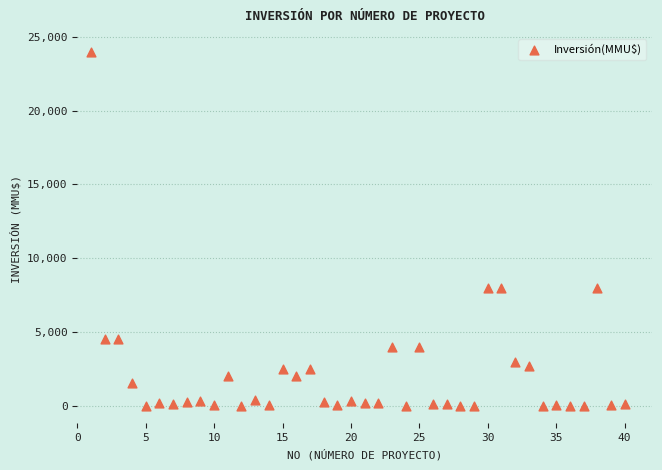

What is the range of Y values (max minus min)?

24000